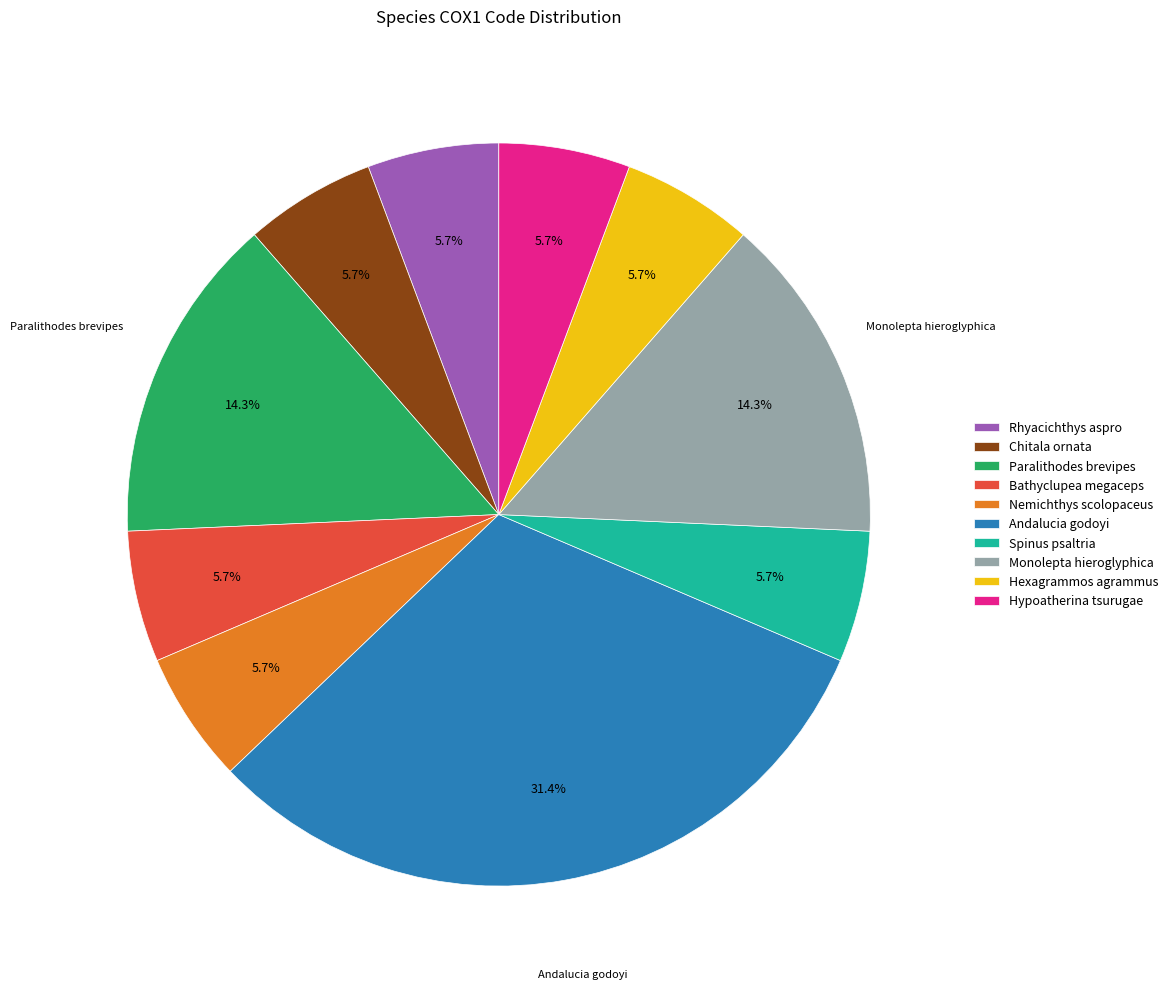

What portion of the pie excludes Hexagrammos agrammus?

94.3%